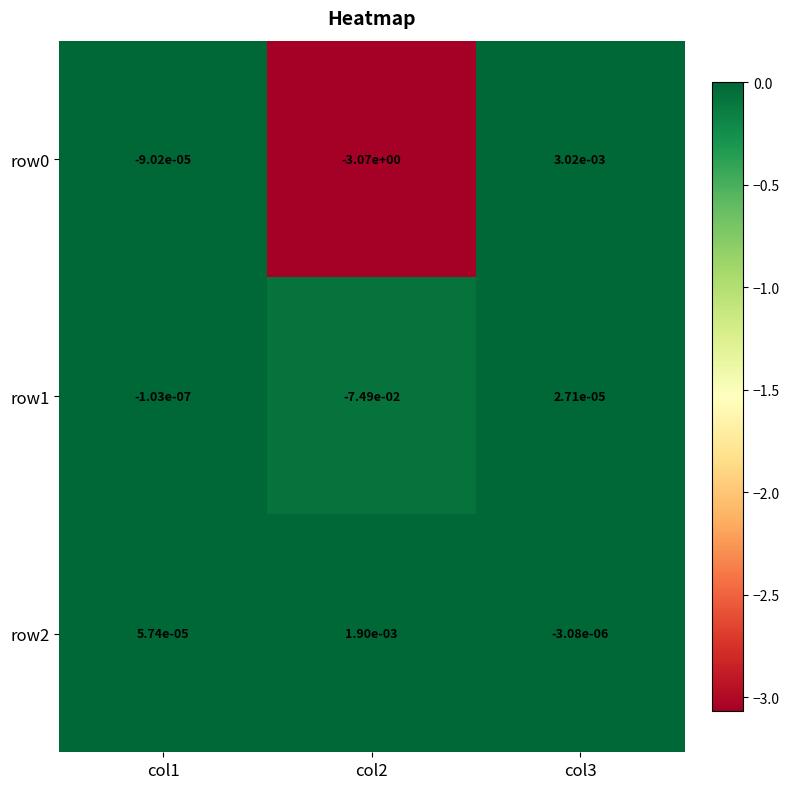

True or false: row0 has a value of -1.1 at col2.

False